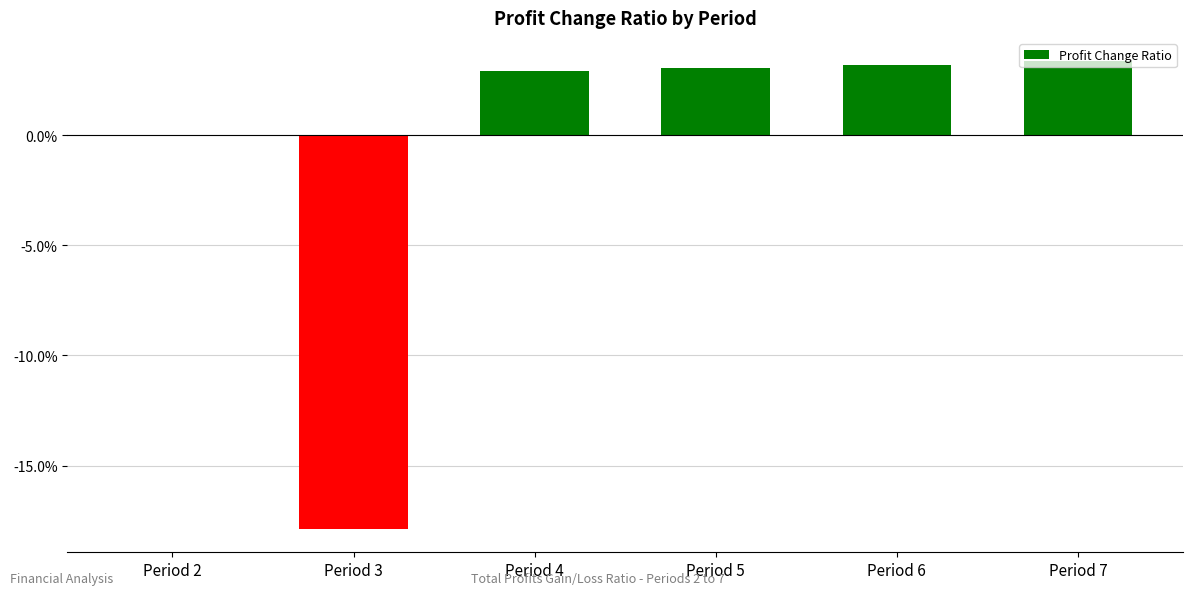

What is the value of the 2nd bar from the left?

-0.2